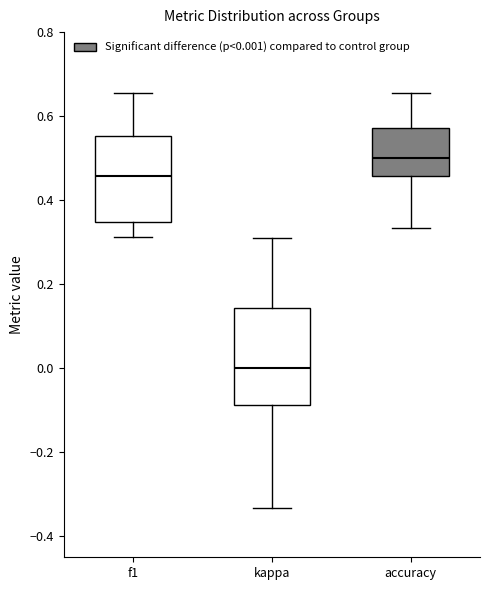

Reading left to right, read every box against the y-axis: the position of its median line, the range the box covers, and the ends of its whiskers. The values are not printed on the chart, so give them approximately, as read against the axis.

f1: median 0.46, box 0.34 to 0.56, whiskers 0.32 to 0.66
kappa: median 0.00, box -0.08 to 0.14, whiskers -0.34 to 0.32
accuracy: median 0.50, box 0.46 to 0.58, whiskers 0.34 to 0.66